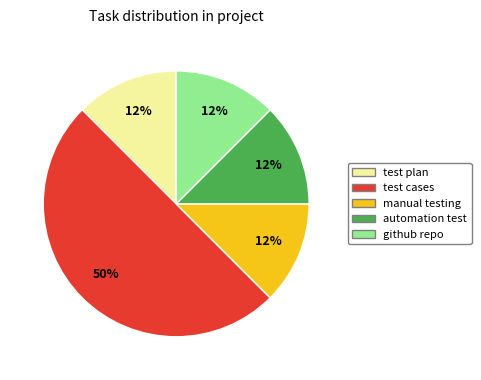

How many slices are in this pie chart?

5